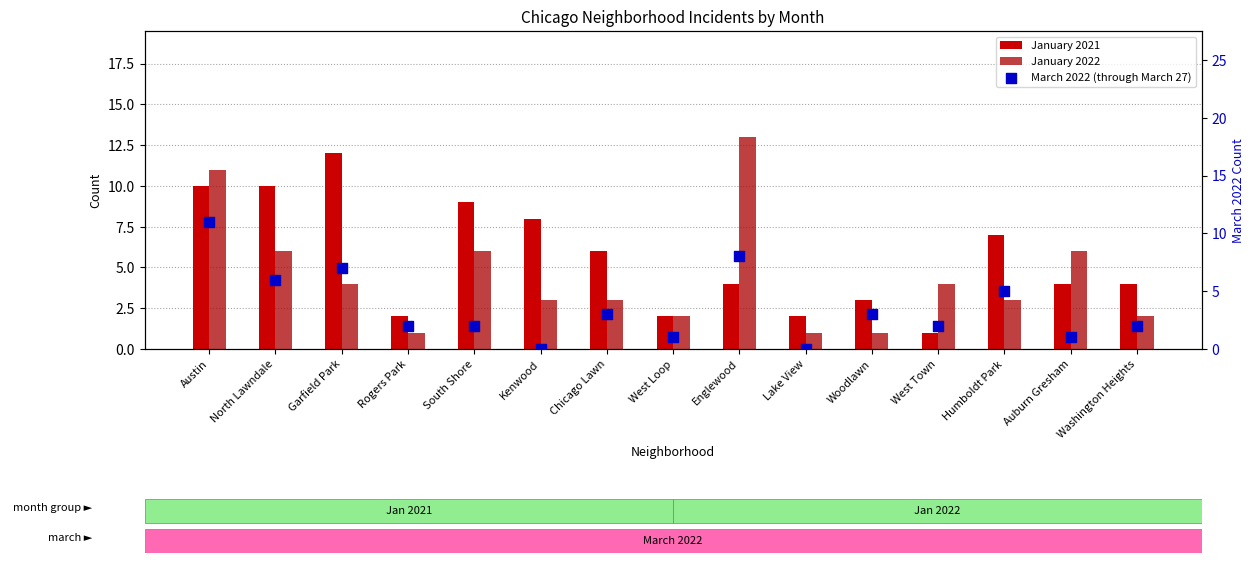

Which series reaches the minimum Y coordinate?

March 2022 (through March 27)